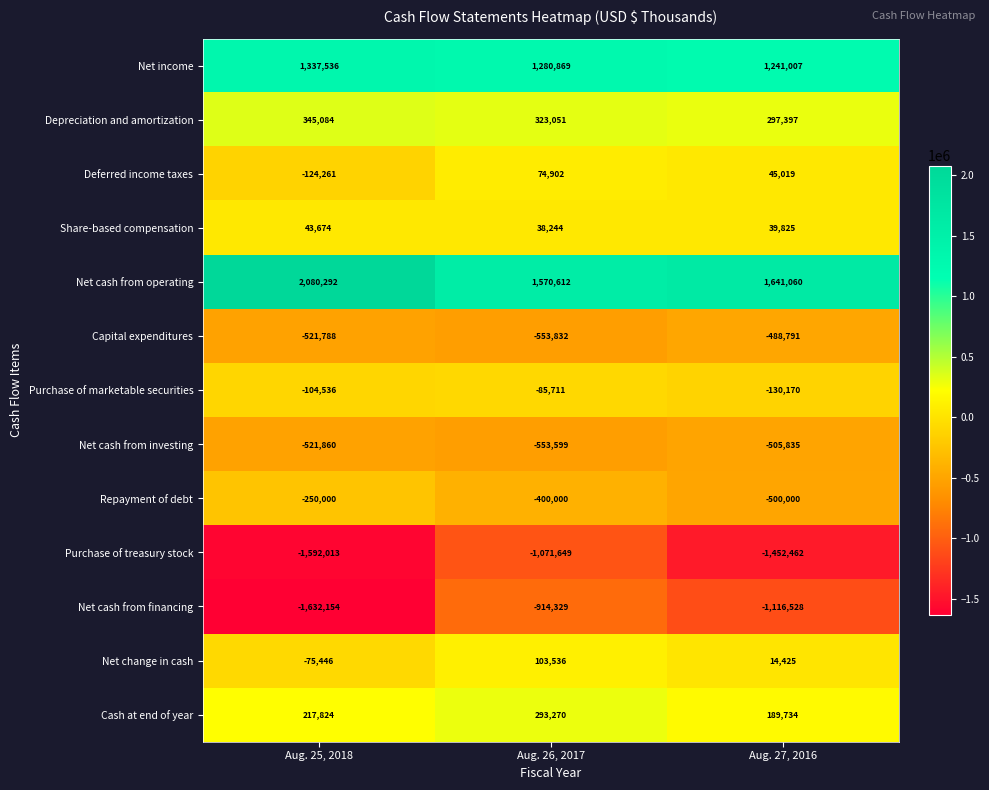

Where does the Purchase of marketable securities series first go above -104536?

Aug. 26, 2017